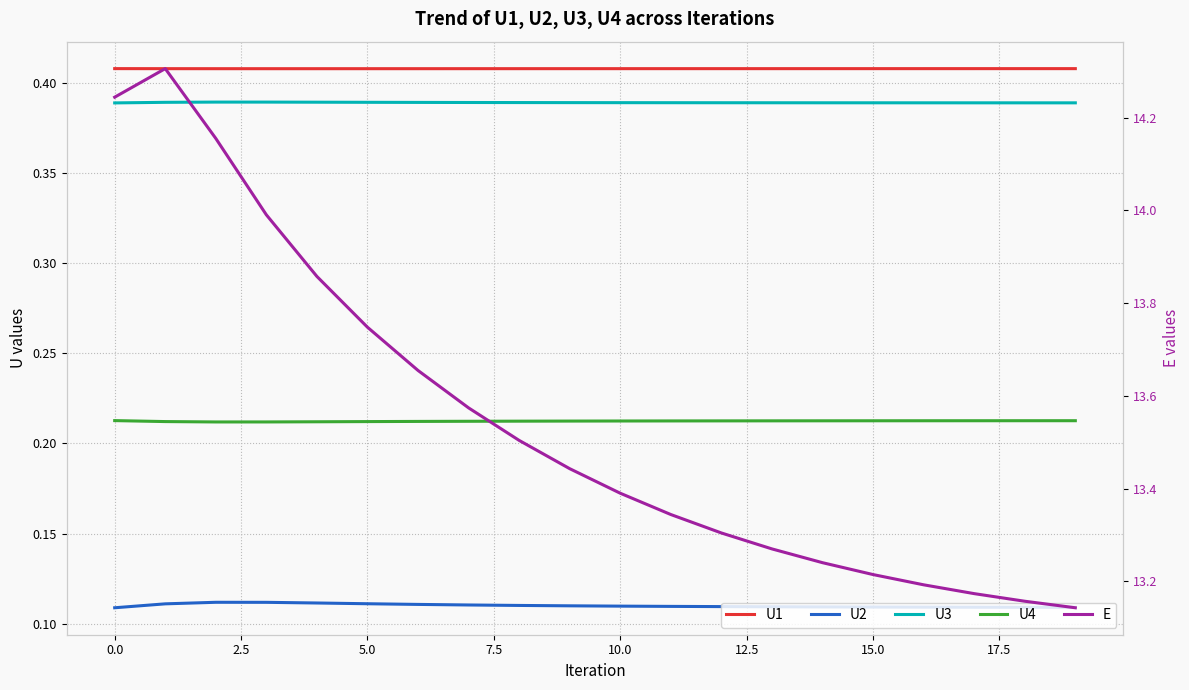

Count the number of categories in the chart.

20